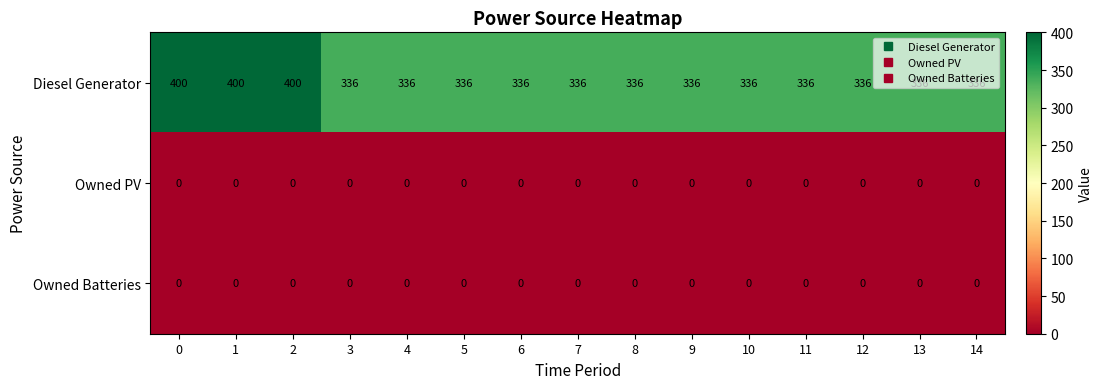

At how many categories does at least one series exceed 311?

15